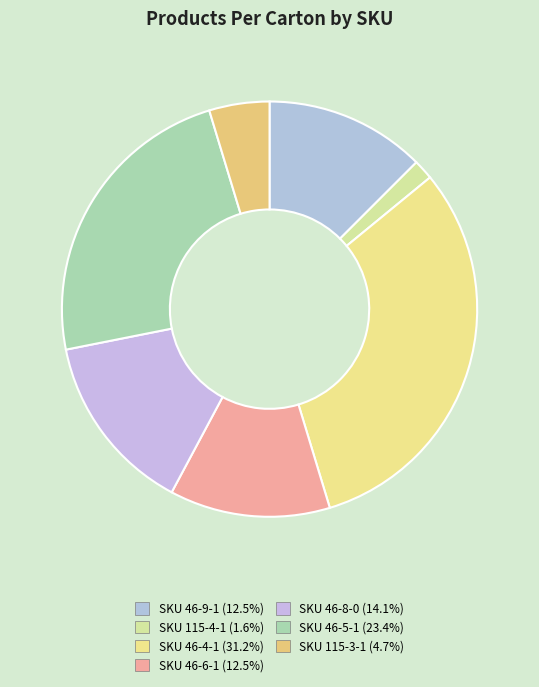

The SKU 46-9-1 slice represents 12% of the pie. True or false?

True